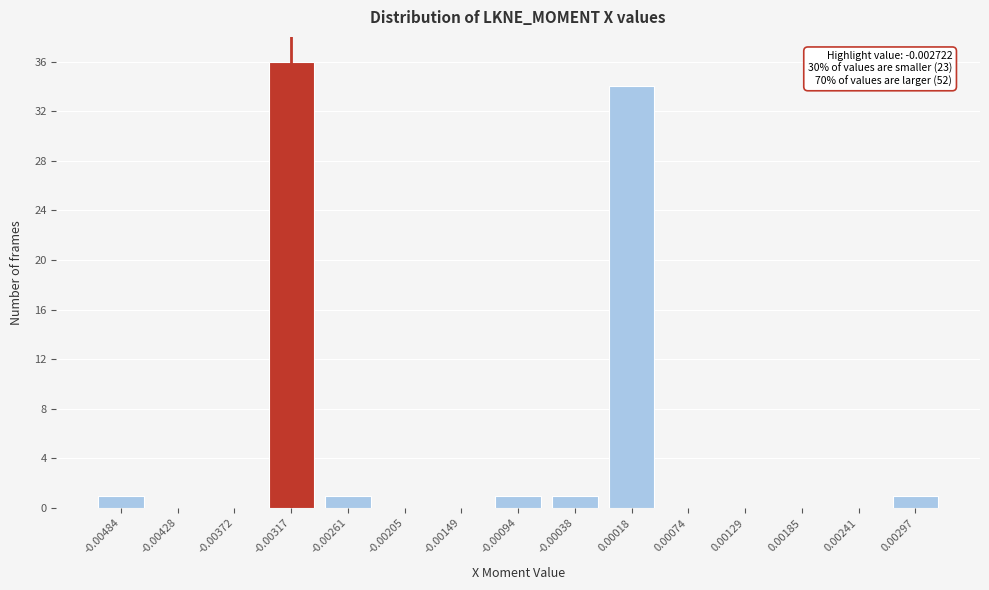

Reading right to left, list all the values displayed in this chart.

0.00297=1	0.00241=0	0.00185=0	0.00129=0	0.00074=0	0.00018=34	-0.00038=1	-0.00094=1	-0.00149=0	-0.00205=0	-0.00261=1	-0.00317=36	-0.00372=0	-0.00428=0	-0.00484=1